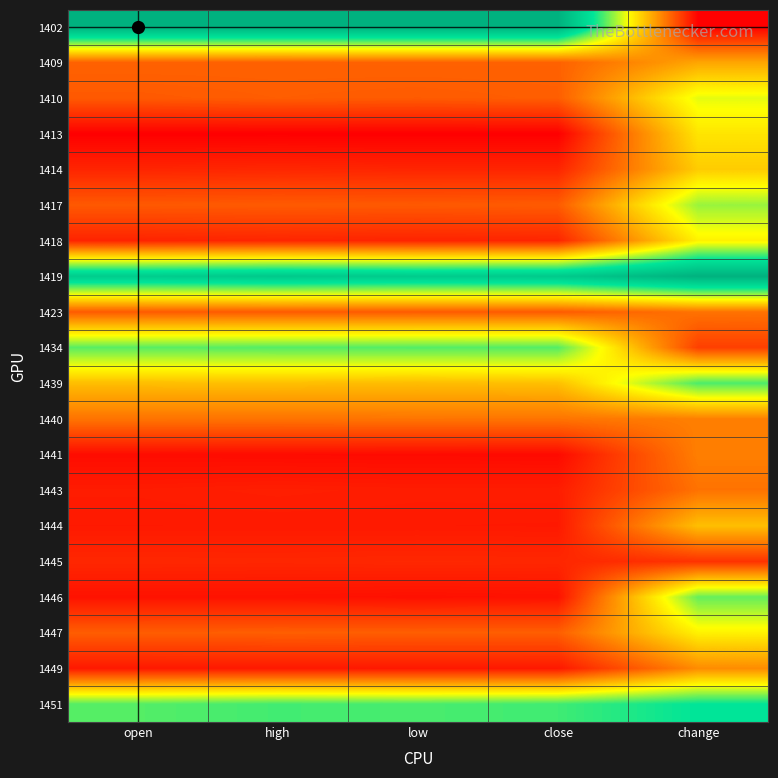

Count the number of categories in the chart.

5